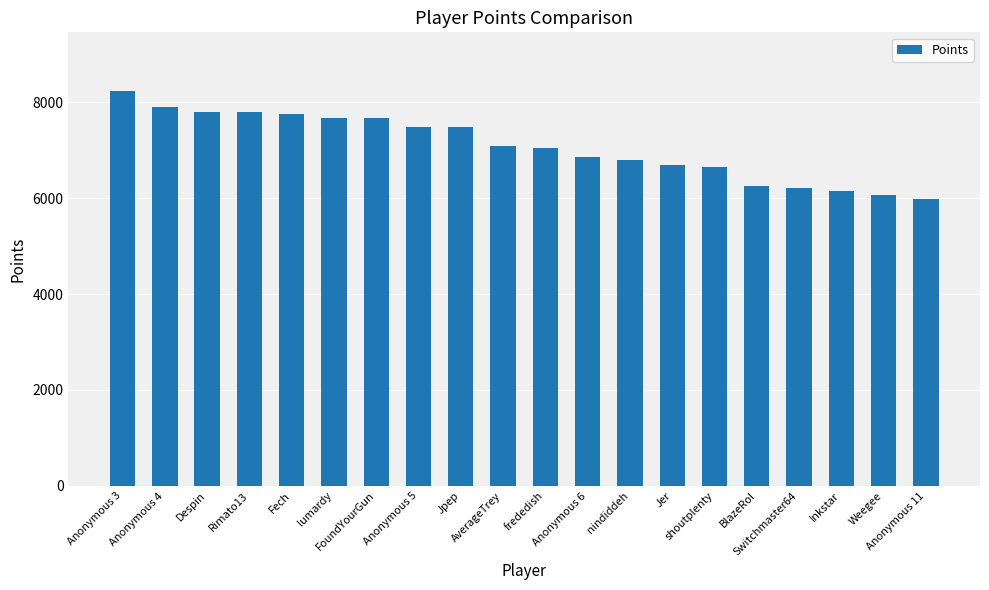

Between Fech and AverageTrey, which is larger?

Fech